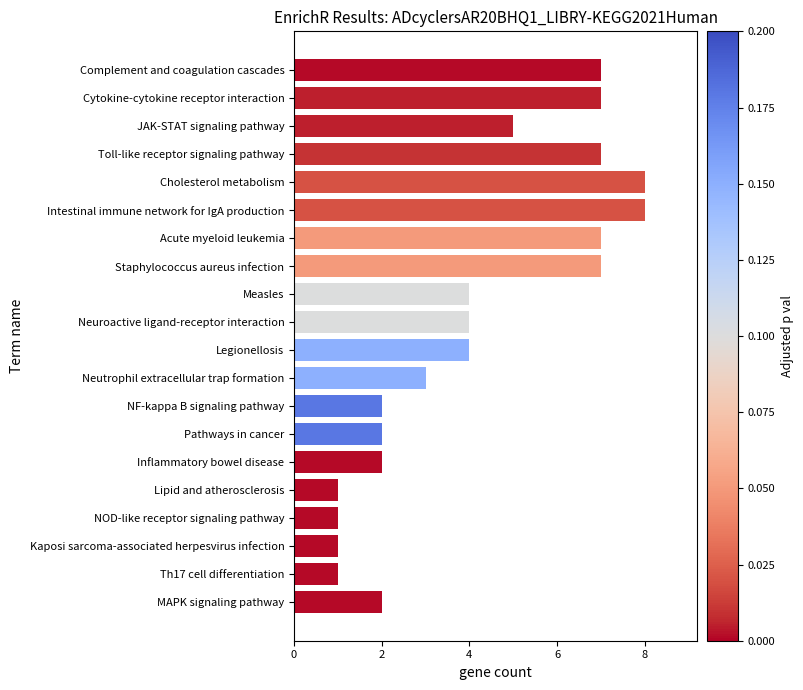

True or false: the data shows 14 at Cholesterol metabolism.

False